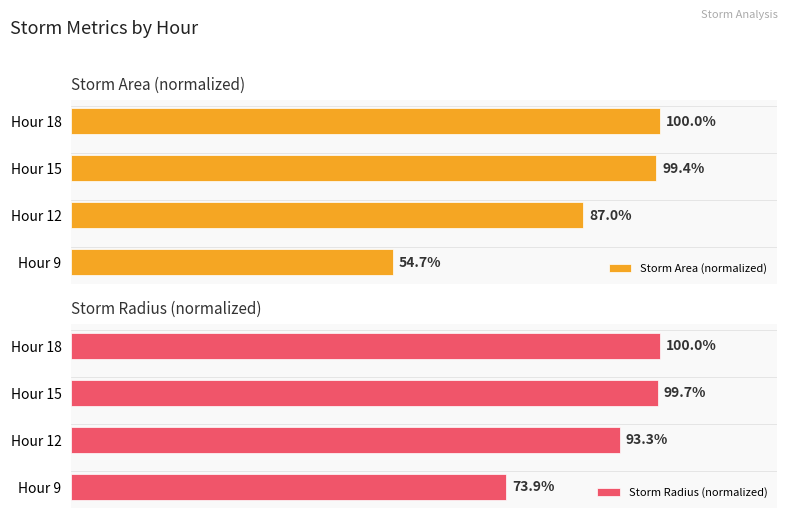

Reading left to right, transcribe all the data shown in this chart.

Storm Area (normalized): 54.7	87.0	99.4	100.0
Storm Radius (normalized): 73.9	93.3	99.7	100.0